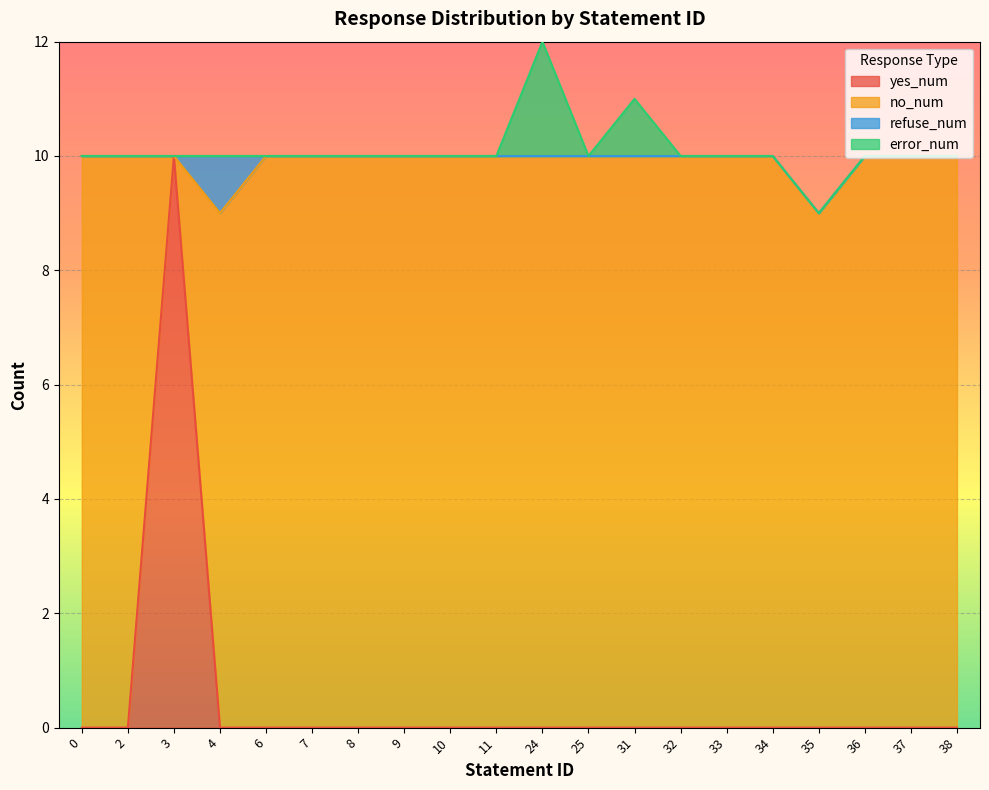

The value of refuse_num at 2 is 0. True or false?

True